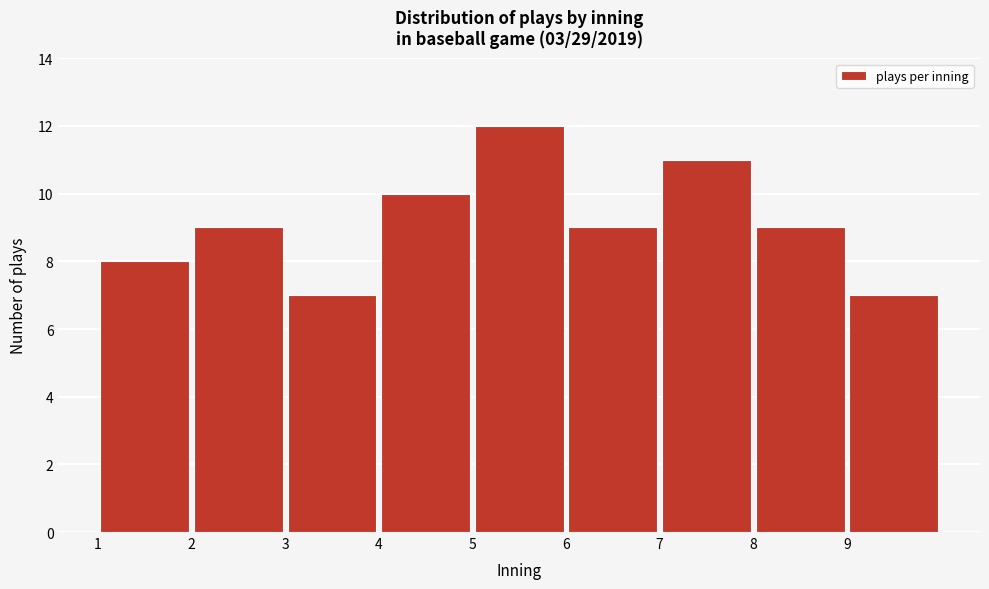

Over which range of the x-axis is the bar tallest?

5 to 6